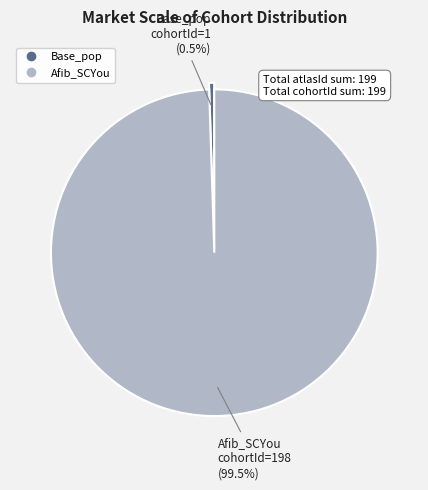

Is there any slice that represents more than half of the pie?

Yes